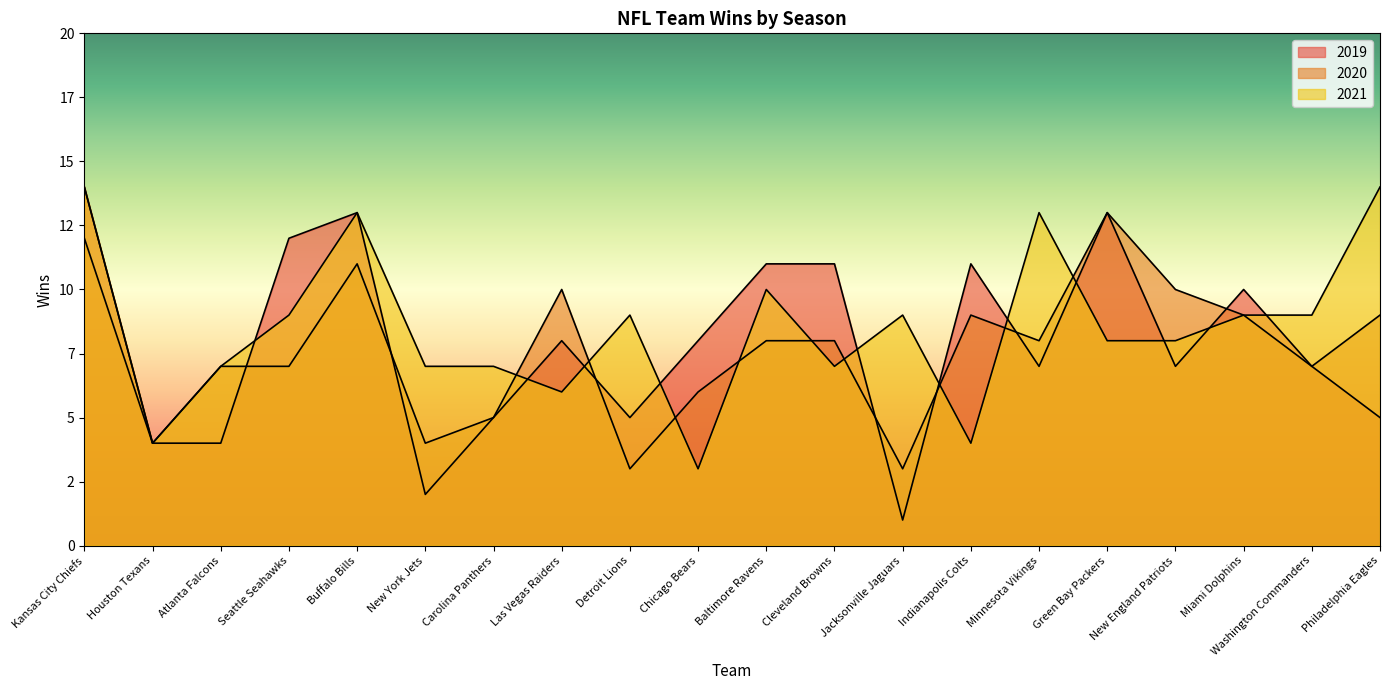

True or false: 2020 has more than 2 points higher than both neighbors.

True